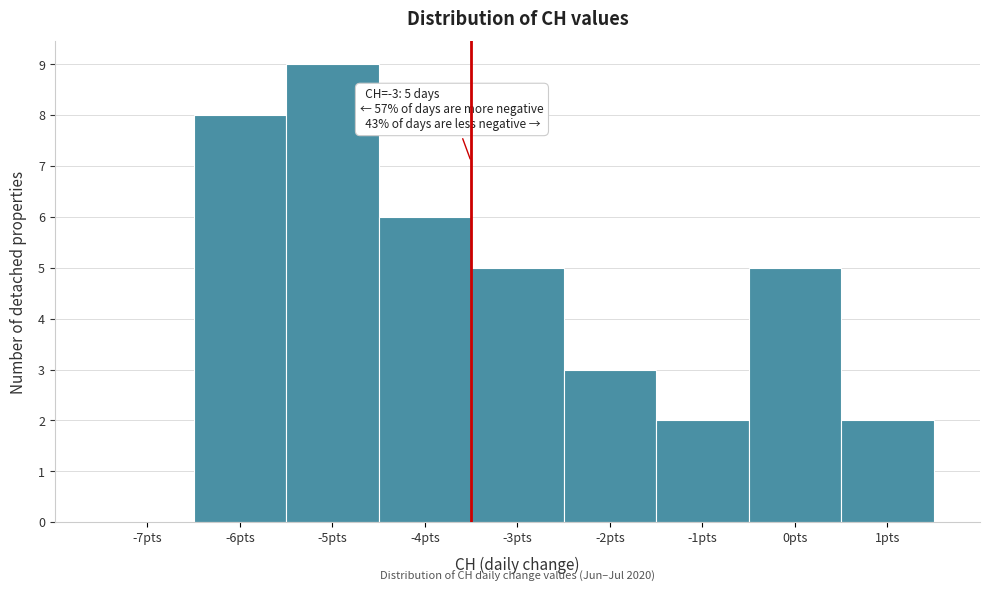

Reading left to right, extract all data points from this chart.

-7pts=0	-6pts=8	-5pts=9	-4pts=6	-3pts=5	-2pts=3	-1pts=2	0pts=5	1pts=2